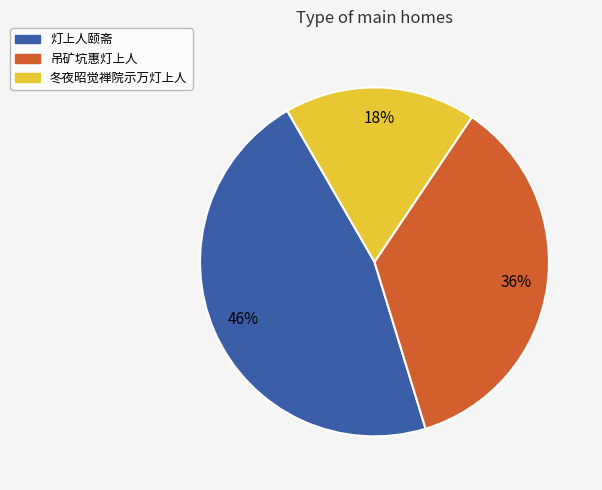

Does any single category account for the majority?

No